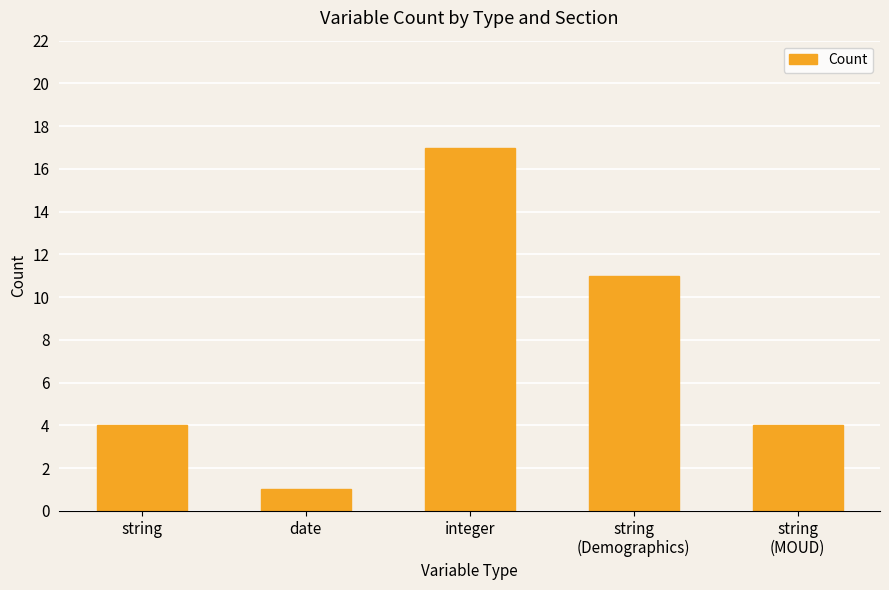

What is the value of the 4th bar from the left?

11